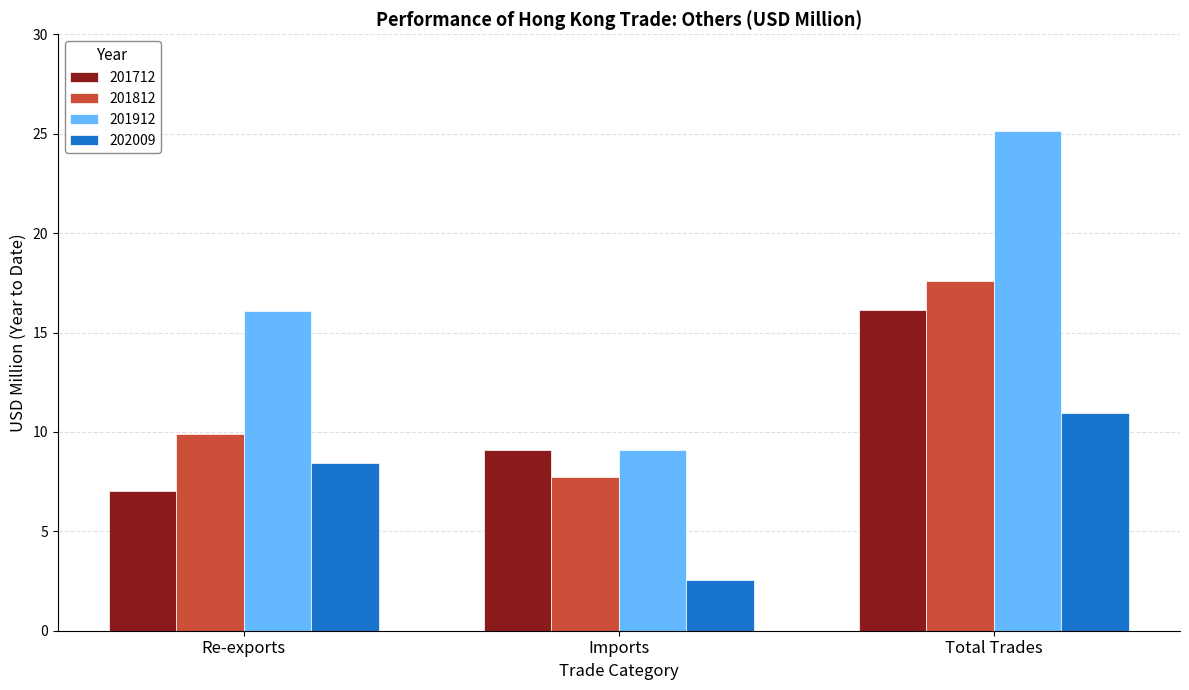

Are the bars horizontal?

No